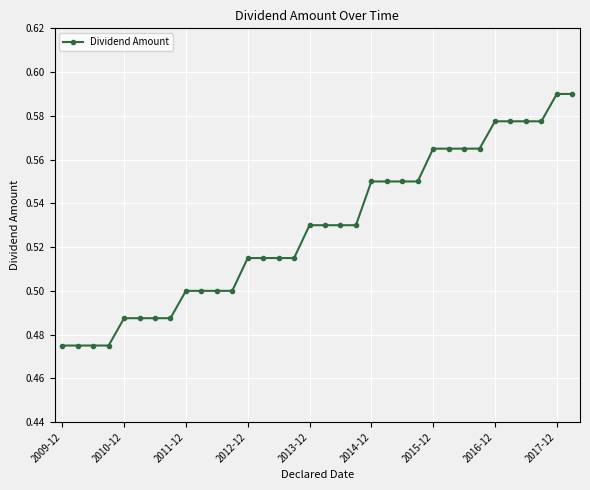

What is the value of the 12th point from the left?

0.5